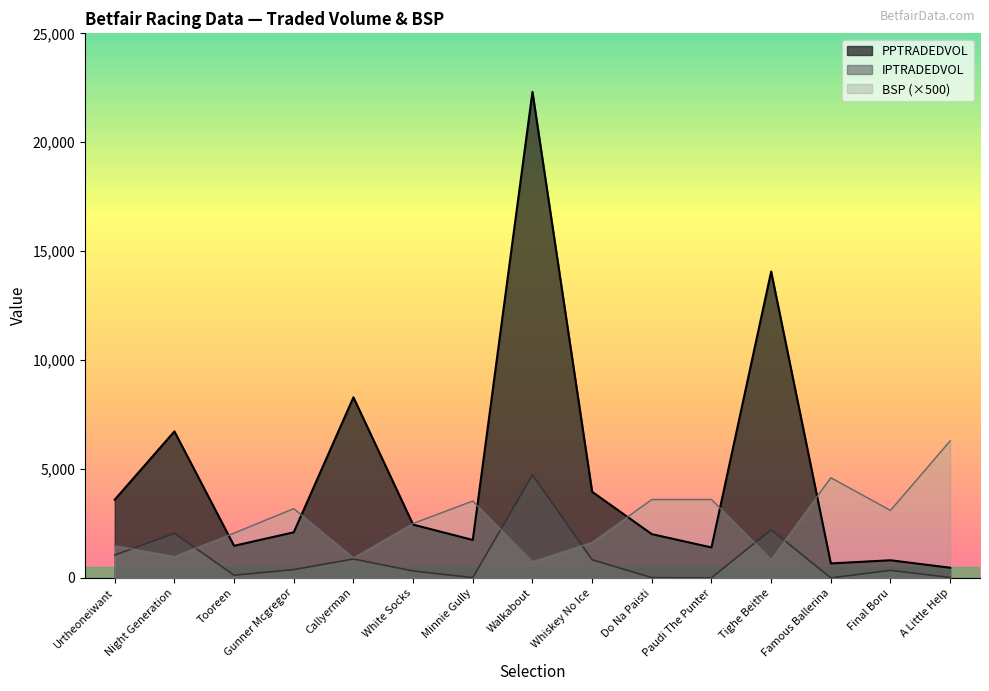

Rank the series by their maximum value, from highest to lowest.

PPTRADEDVOL, BSP (×500), IPTRADEDVOL